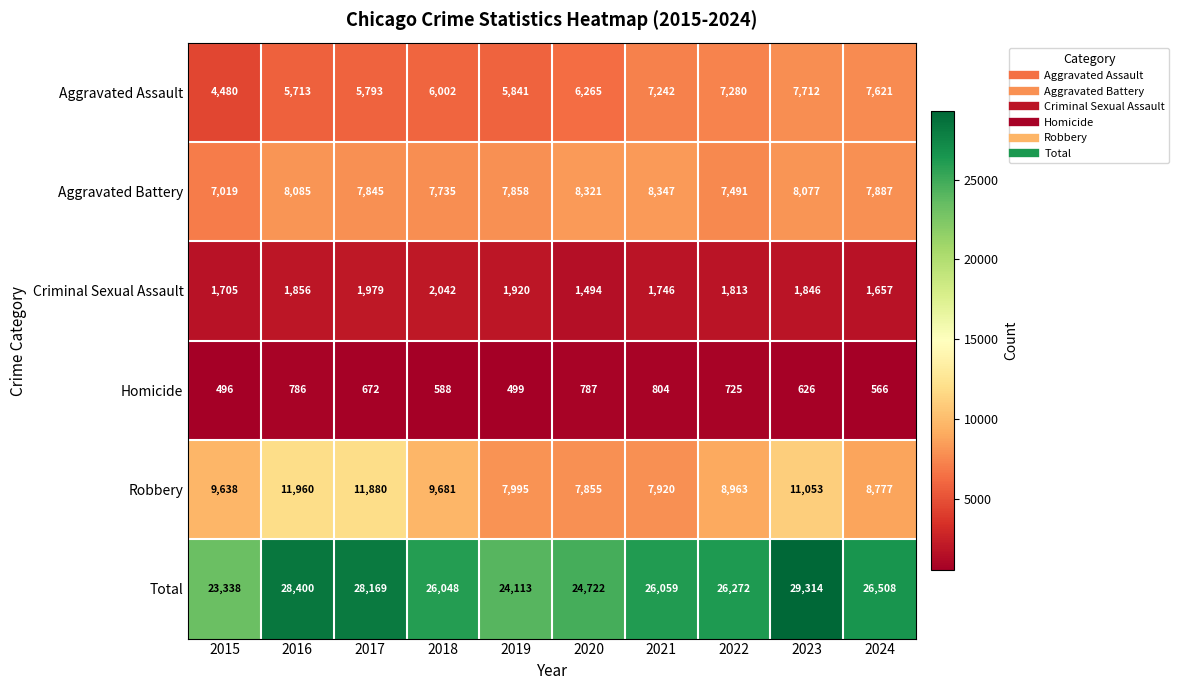

What is the average value of the Robbery series?

9572